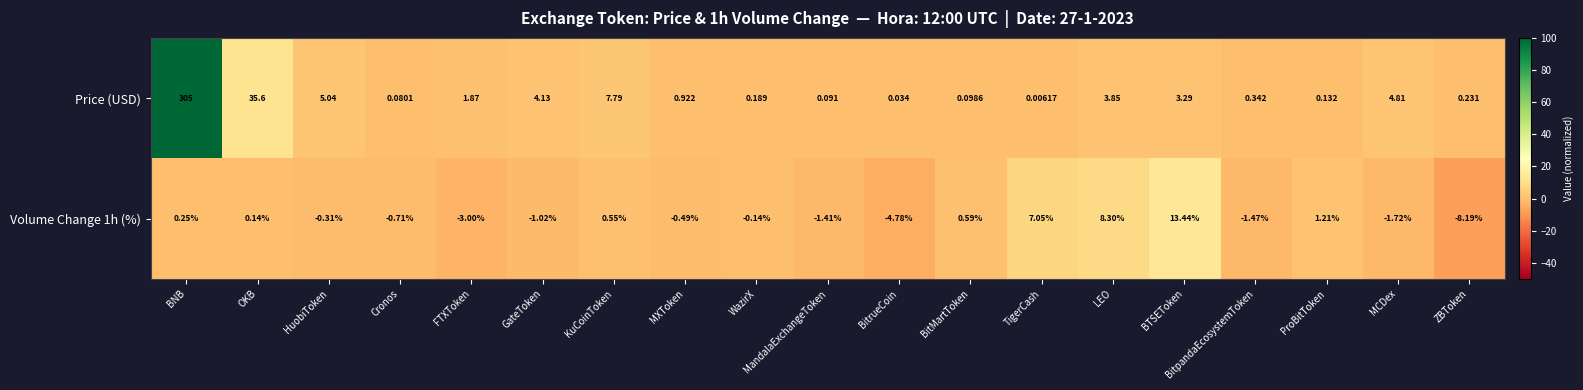

Which category has the highest value across all series?

BNB